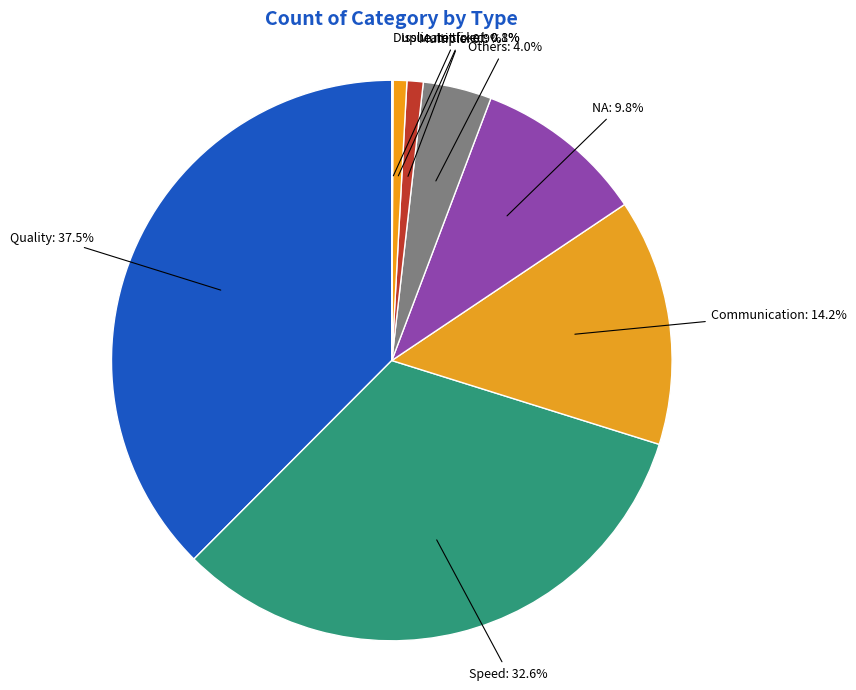

Does any single category account for the majority?

No